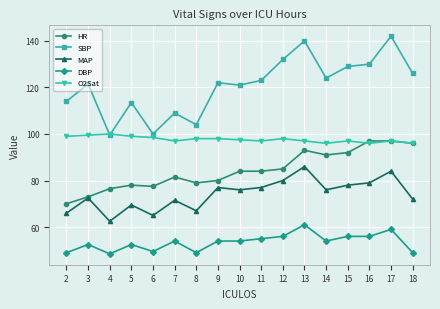

How many lines are shown in the chart?

5